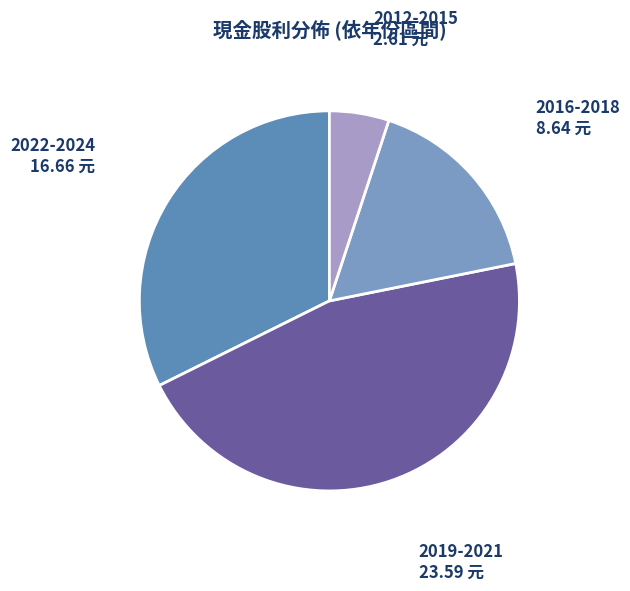

Is the sum of 2019-2021 and 2012-2015 greater than half?

Yes